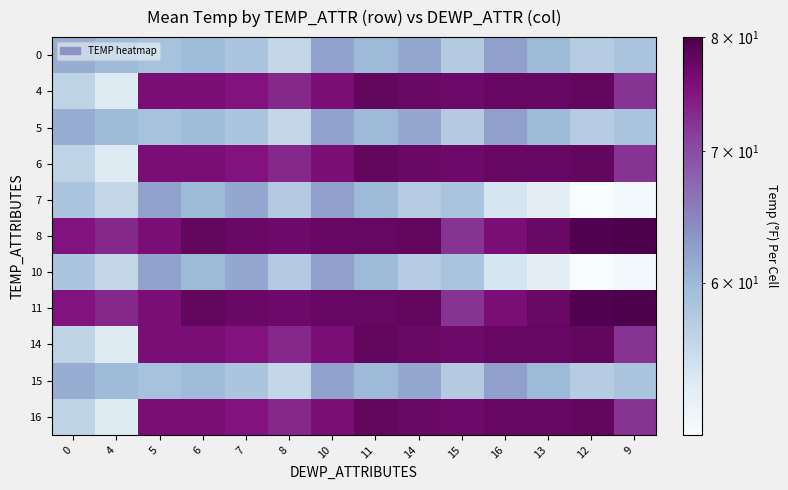

What is the minimum value shown in the chart?

50.2